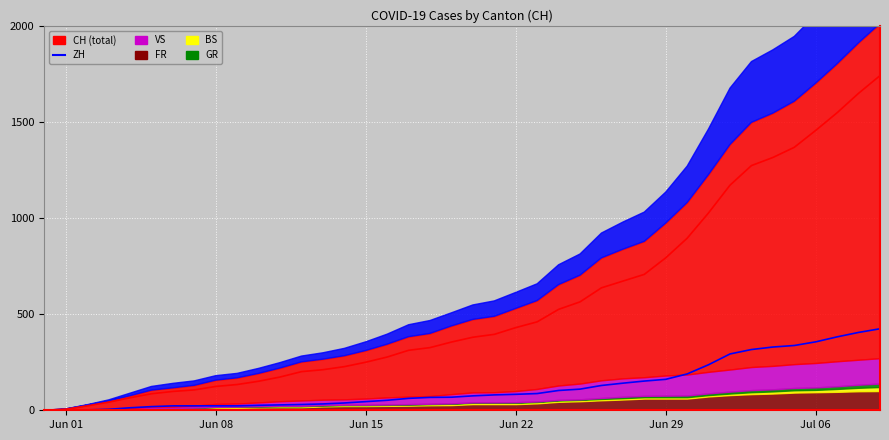

True or false: CH line and ZH line cross at least once.

False